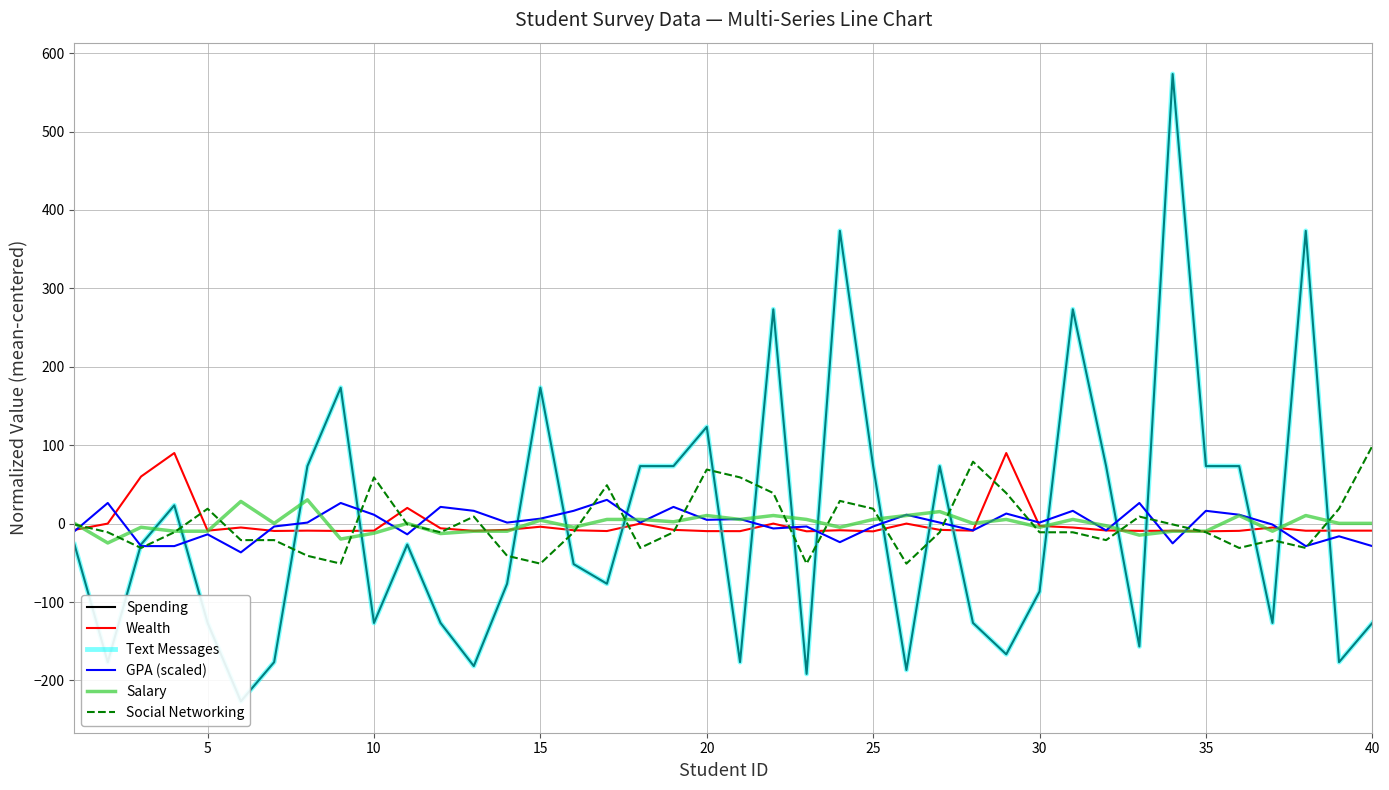

Reading left to right, what are all the values shown in this chart?

Spending: -26.6	-176.6	-26.6	23.4	-126.6	-226.6	-176.6	73.4	173.4	-126.6	-26.6	-126.6	-181.6	-76.6	173.4	-51.6	-76.6	73.4	73.4	123.4	-176.6	273.4	-191.6	373.4	73.4	-186.6	73.4	-126.6	-166.6	-86.6	273.4	73.4	-156.6	573.4	73.4	73.4	-126.6	373.4	-176.6	-126.6
Wealth: -7.9	0.1	60.1	90.1	-8.9	-4.9	-9.3	-8.9	-9.3	-8.9	20.1	-5.9	-9.2	-7.9	-3.9	-8.4	-9.4	0.1	-7.9	-9.5	-9.6	0.1	-9.8	-8.4	-9.8	0.1	-7.9	-8.9	90.1	-2.9	-4.9	-8.7	-9.2	-9.1	-9.8	-9.2	-4.9	-9.0	-8.9	-8.9
Text Messages: -26.6	-176.6	-26.6	23.4	-126.6	-226.6	-176.6	73.4	173.4	-126.6	-26.6	-126.6	-181.6	-76.6	173.4	-51.6	-76.6	73.4	73.4	123.4	-176.6	273.4	-191.6	373.4	73.4	-186.6	73.4	-126.6	-166.6	-86.6	273.4	73.4	-156.6	573.4	73.4	73.4	-126.6	373.4	-176.6	-126.6
GPA (scaled): -9.6	26.4	-28.6	-28.6	-13.6	-36.6	-3.6	1.4	26.4	11.4	-13.6	21.4	16.4	1.4	6.4	16.4	30.4	1.4	21.4	4.9	5.9	-6.1	-3.6	-23.6	-3.6	11.4	1.4	-8.6	12.9	1.4	16.4	-8.6	26.4	-25.1	16.4	11.4	-1.1	-28.6	-16.1	-28.6
Salary: 0.4	-24.6	-4.6	-9.6	-9.6	28.4	0.4	30.4	-19.6	-12.1	0.4	-12.6	-9.6	-9.6	4.4	-4.6	5.4	5.4	2.4	10.4	5.4	10.4	5.4	-4.6	5.4	10.4	15.4	0.4	5.4	-4.6	5.4	-2.6	-14.6	-9.6	-9.6	10.4	-9.6	10.4	0.4	0.4
Social Networking: -1.0	-11.0	-31.0	-11.0	19.0	-21.0	-21.0	-41.0	-51.0	59.0	-1.0	-11.0	9.0	-41.0	-51.0	-11.0	49.0	-31.0	-11.0	69.0	59.0	39.0	-51.0	29.0	19.0	-51.0	-11.0	79.0	39.0	-11.0	-11.0	-21.0	9.0	-1.0	-11.0	-31.0	-21.0	-31.0	19.0	99.0